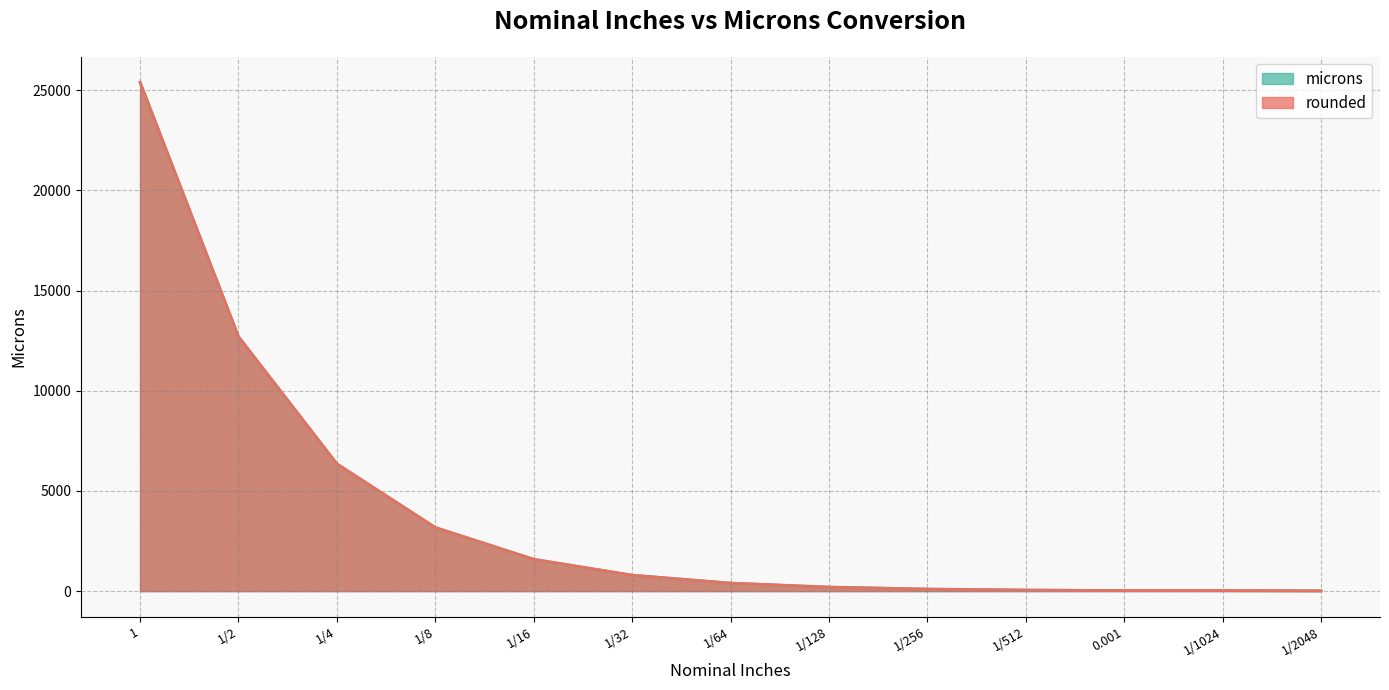

What is the difference between the second highest and minimum values in the rounded series?

12688.0